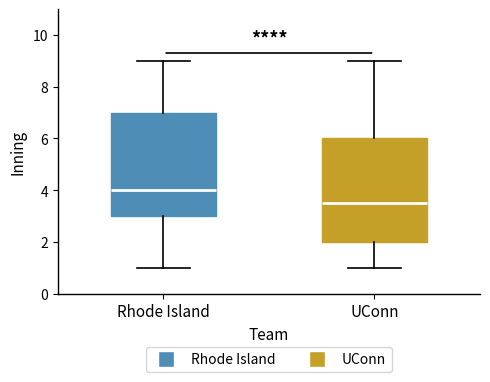

Which box's median line is the highest?

Rhode Island